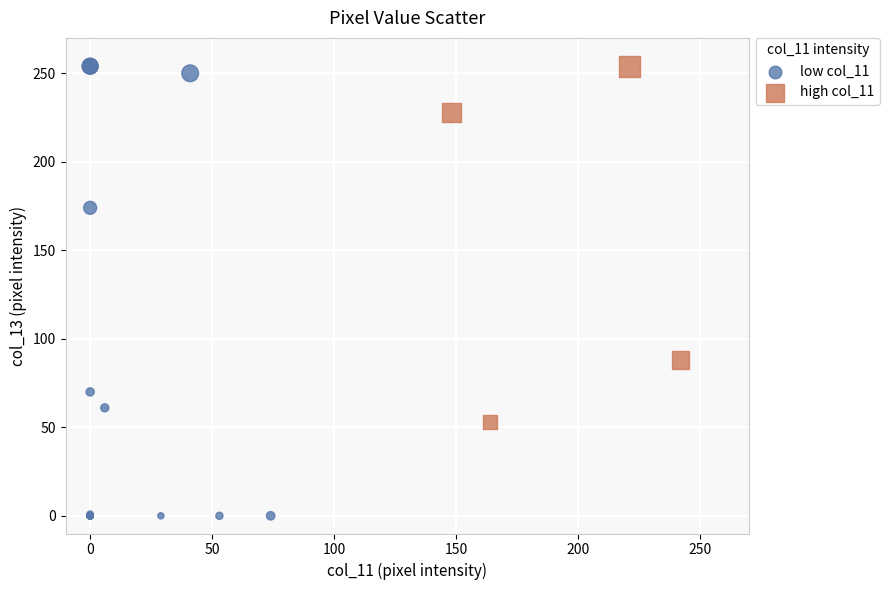

Which series reaches the minimum Y coordinate?

low col_11